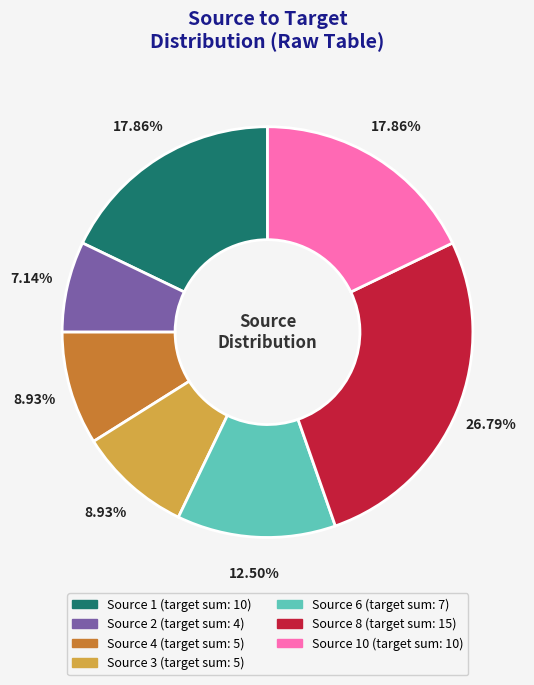

Is there a majority slice in this chart?

No